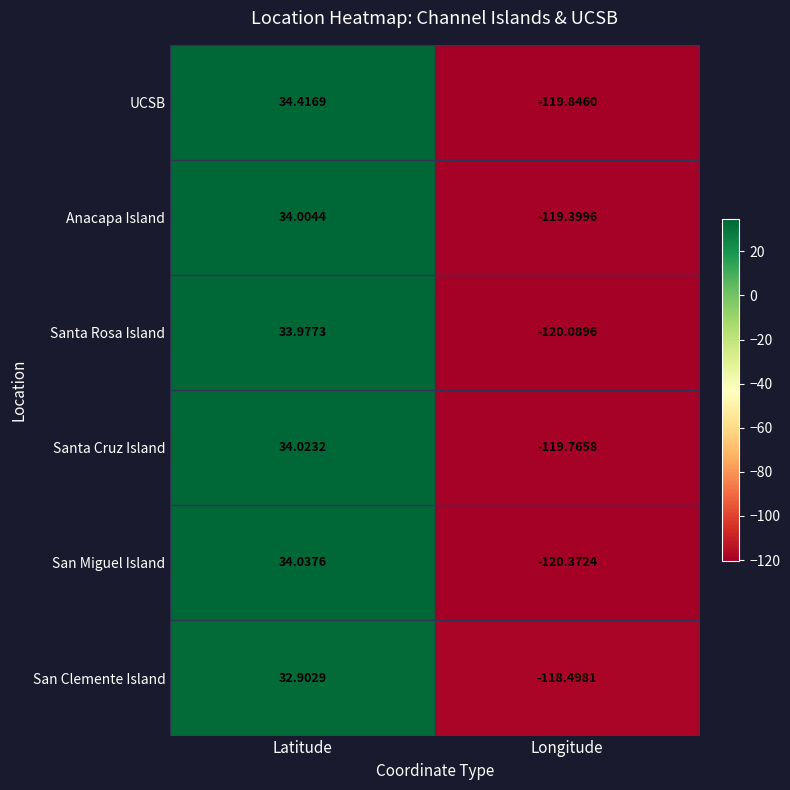

Is the value of San Miguel Island at Longitude greater than the value of Anacapa Island at Latitude?

No